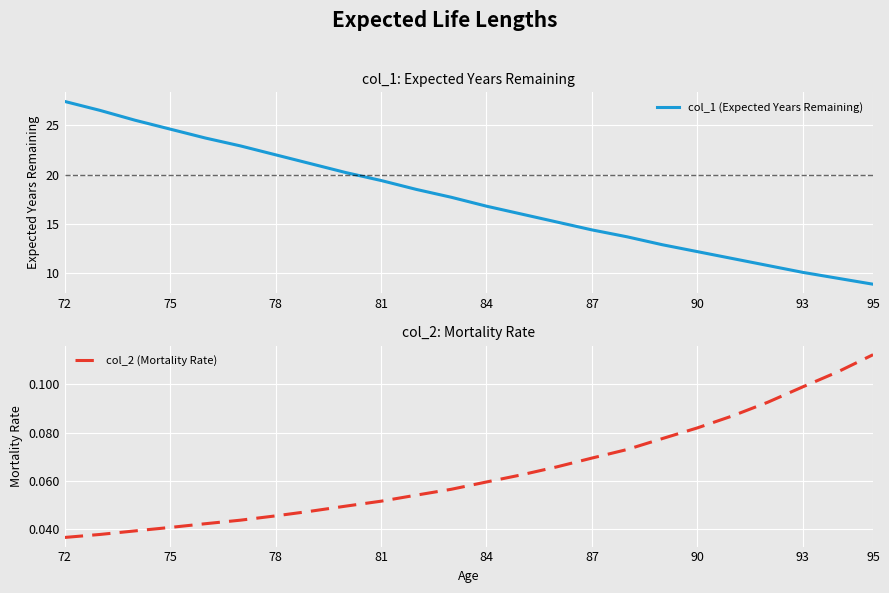

List the series in order of their peak value, lowest first.

col_2 (Mortality Rate), col_1 (Expected Years Remaining)